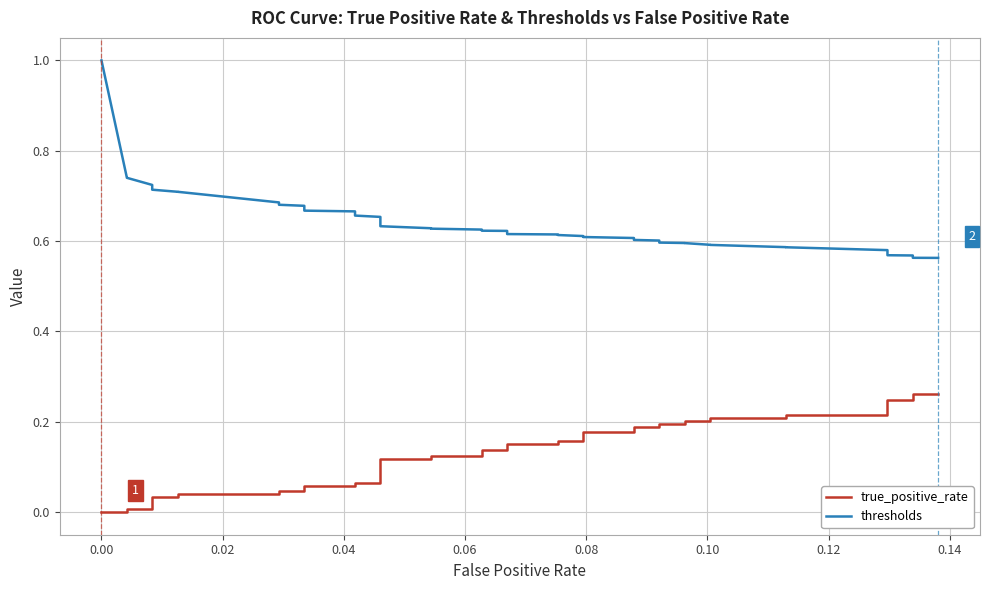

True or false: thresholds and true_positive_rate intersect in this chart.

False